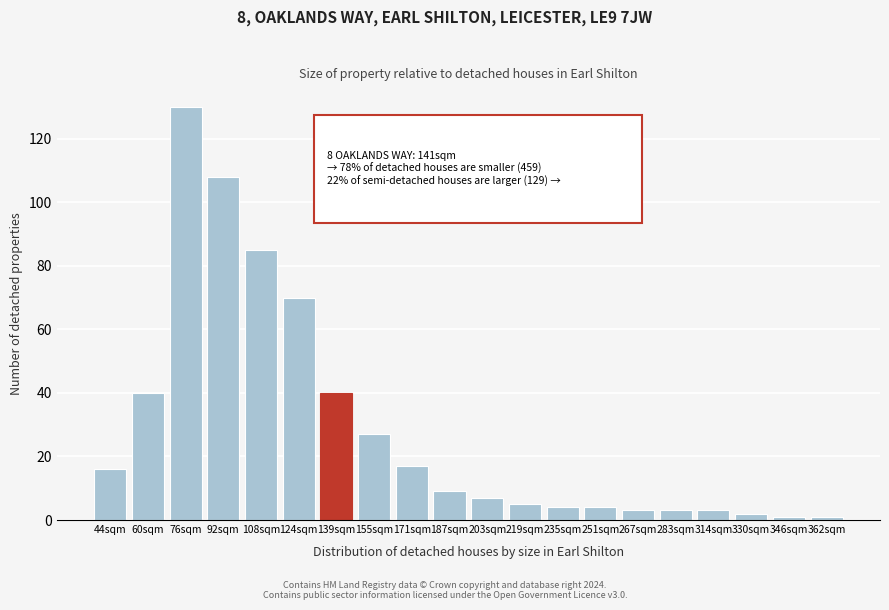

Reading right to left, list all the values displayed in this chart.

1	1	2	3	3	3	4	4	5	7	9	17	27	40	70	85	108	130	40	16